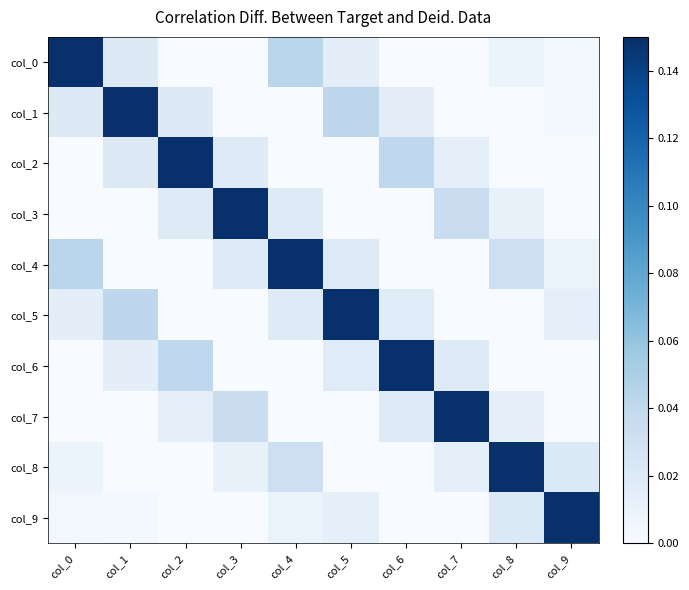

What is the difference between the highest and lowest values at col_5?

0.7